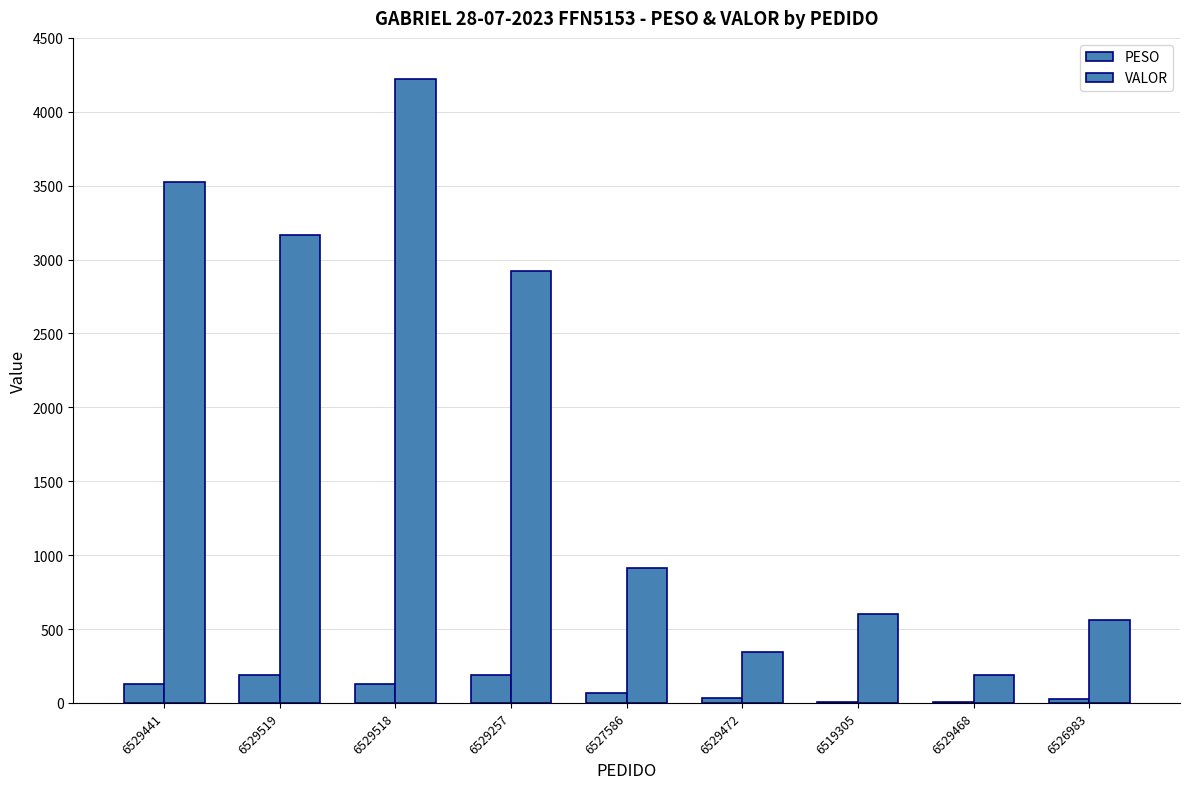

Which series has the largest total across all categories?

VALOR